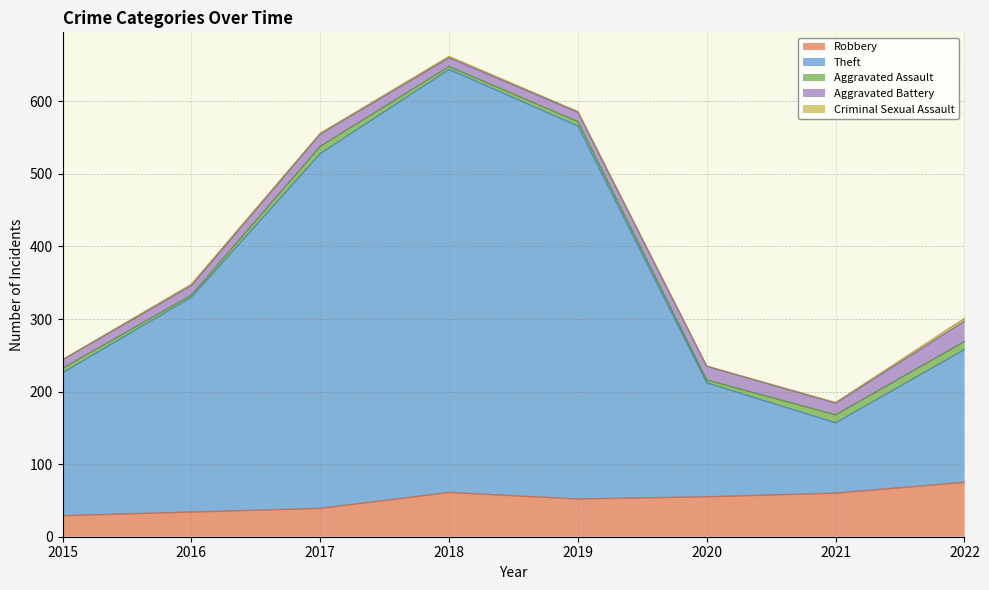

How many data points in Robbery are above 55?

3